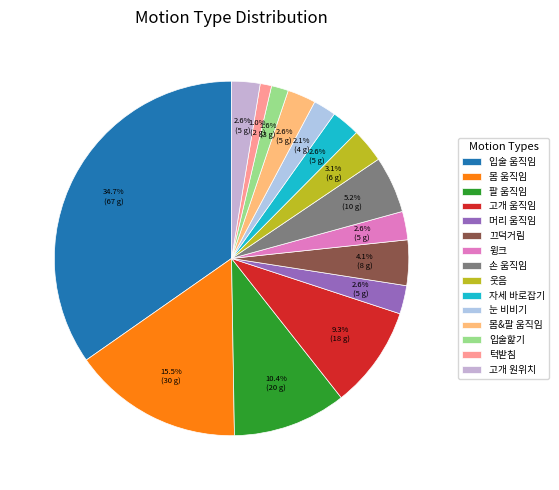

What percentage is the 끄덕거림 slice, to the nearest percent?

4%